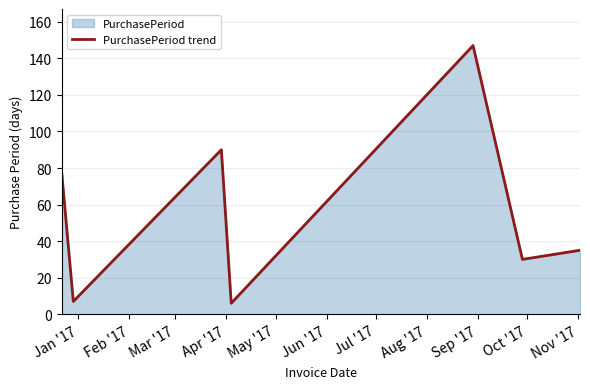

What is the sum of all values?

392